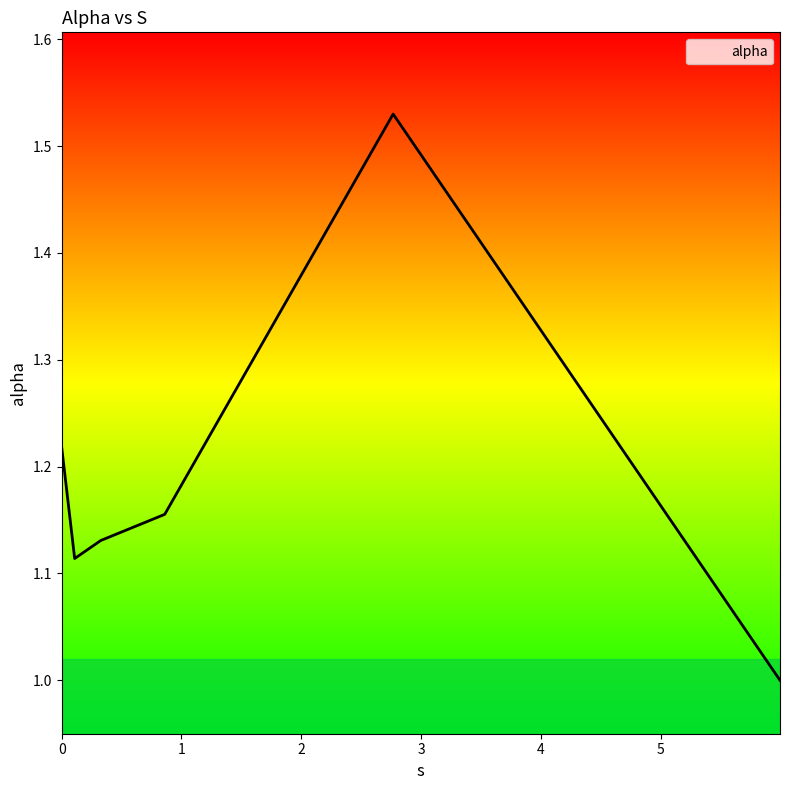

True or false: there are more than 0 points higher than both neighbors.

True